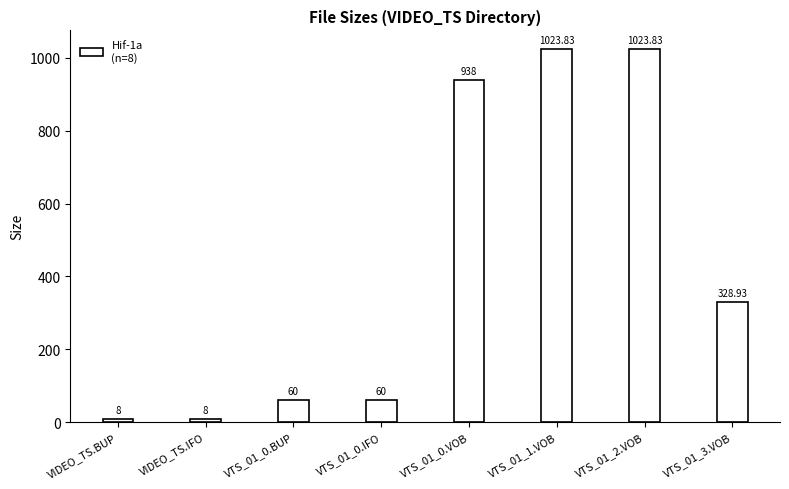

What is the difference between the values at VTS_01_0.VOB and VTS_01_0.IFO?

878.0